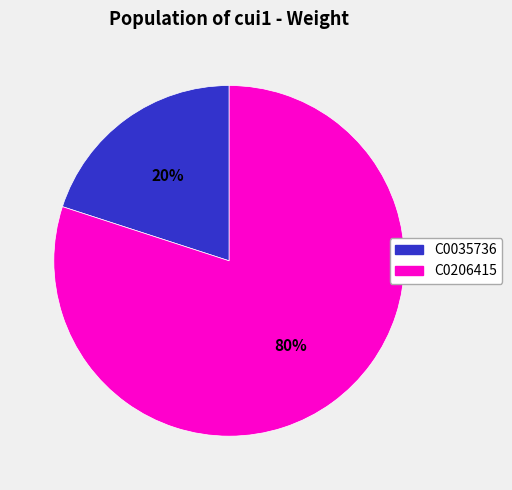

Rank the categories by value from lowest to highest.

C0035736, C0206415